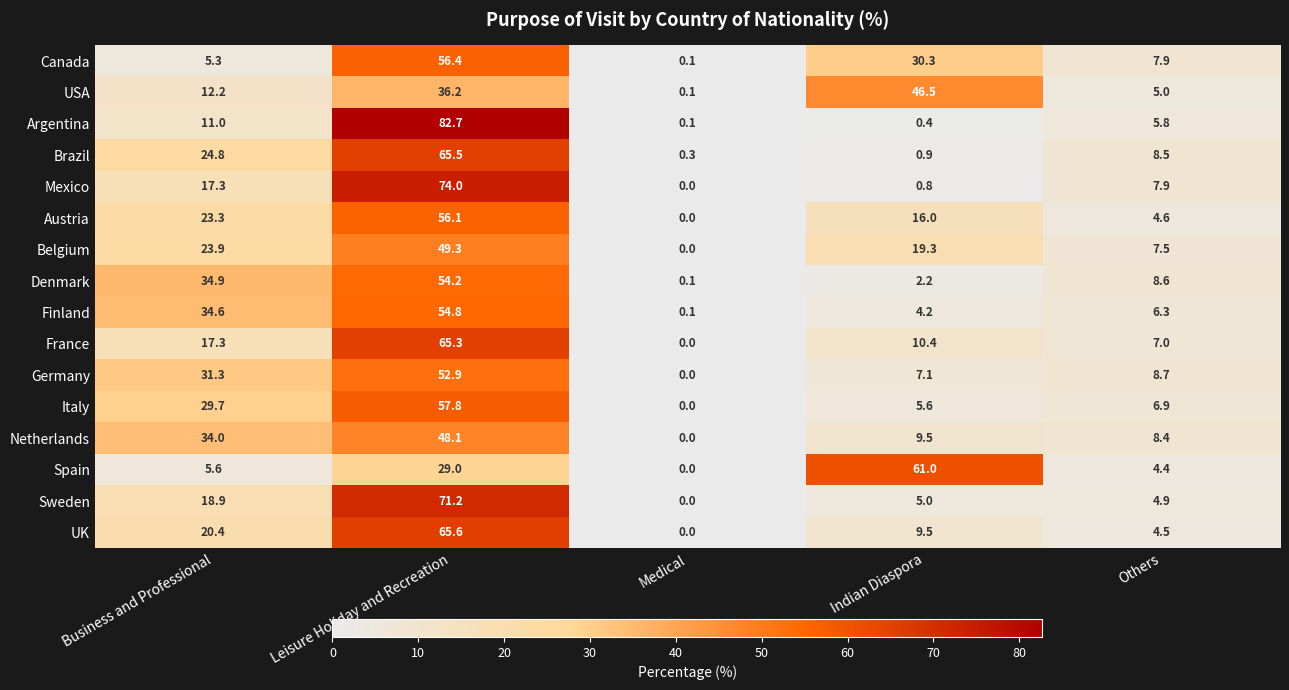

At which category is the sum across all series the highest?

Leisure Holiday and Recreation